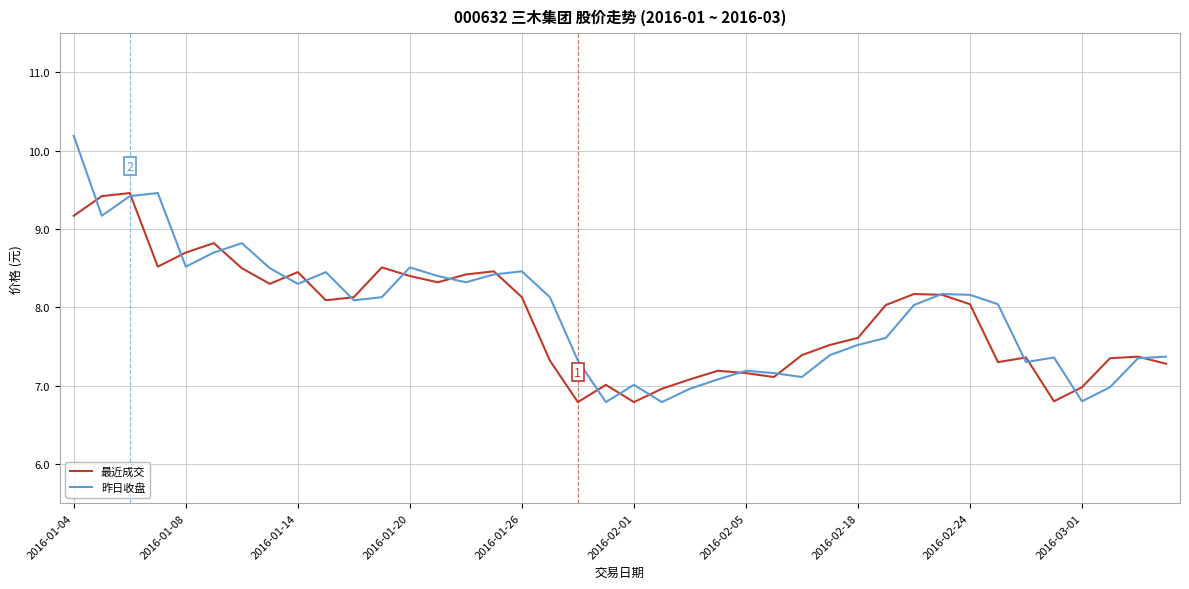

Which series has the largest range (max minus min)?

昨日收盘